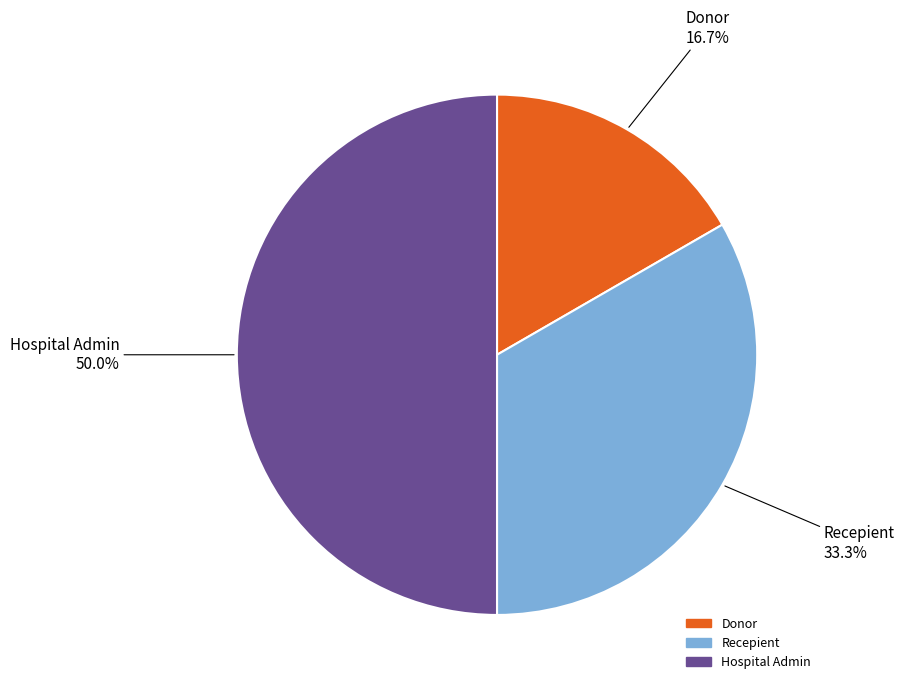

How many segments does this pie chart have?

3